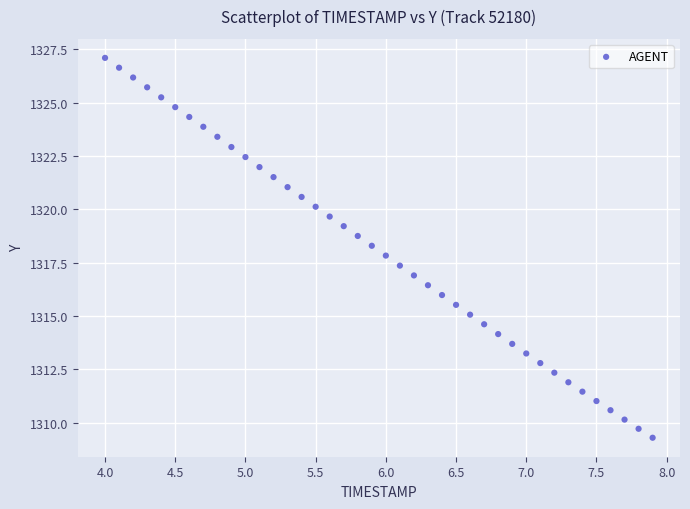

What is the range of X values (max minus min)?

3.9